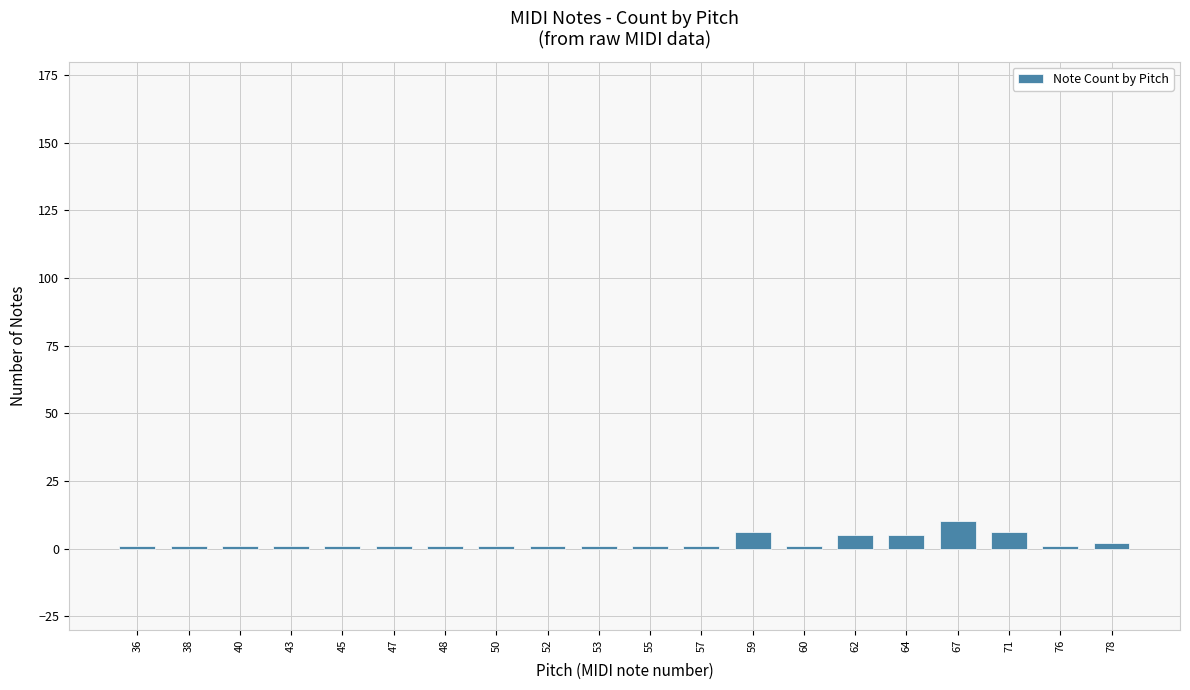

True or false: the data shows 1 at 57.

True